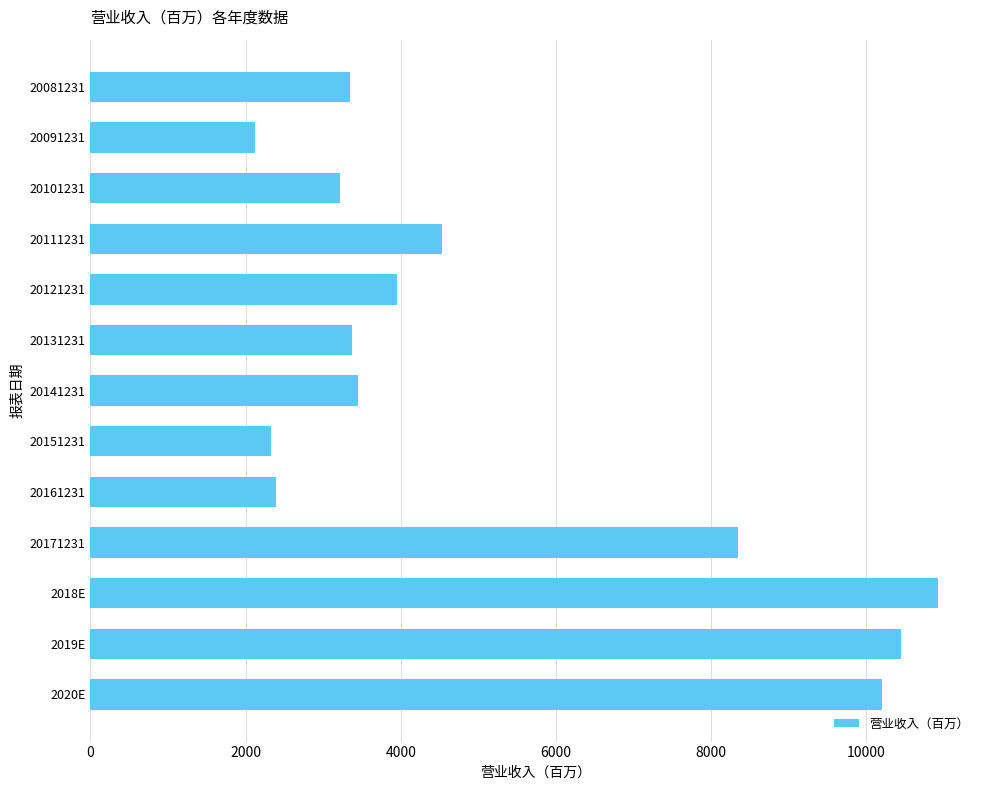

What is the sum of all values?

68625.5